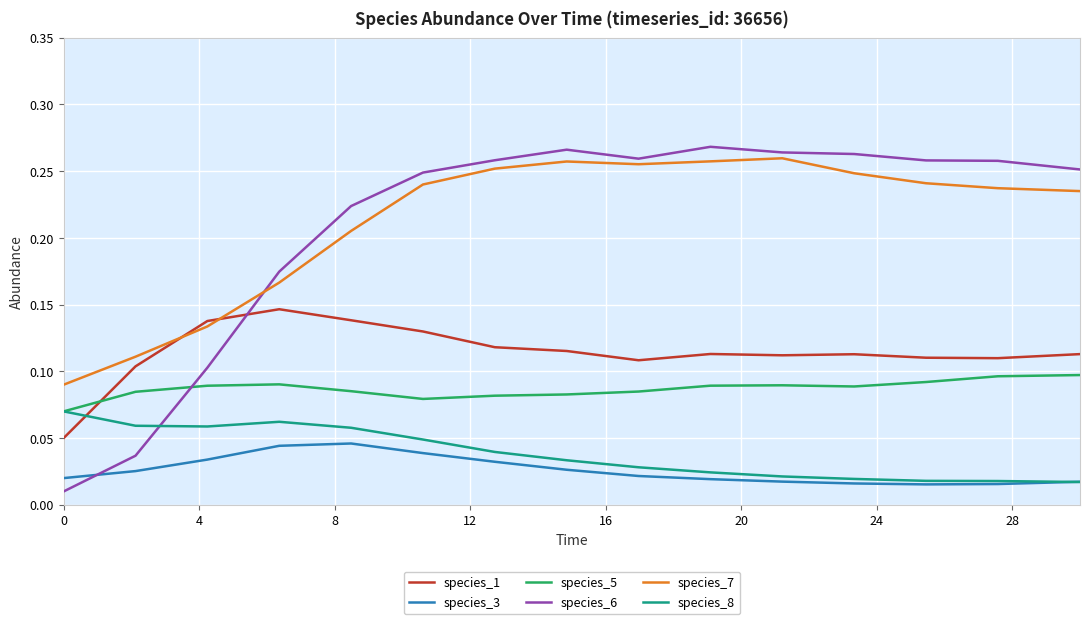

Which series has the largest range (max minus min)?

species_6